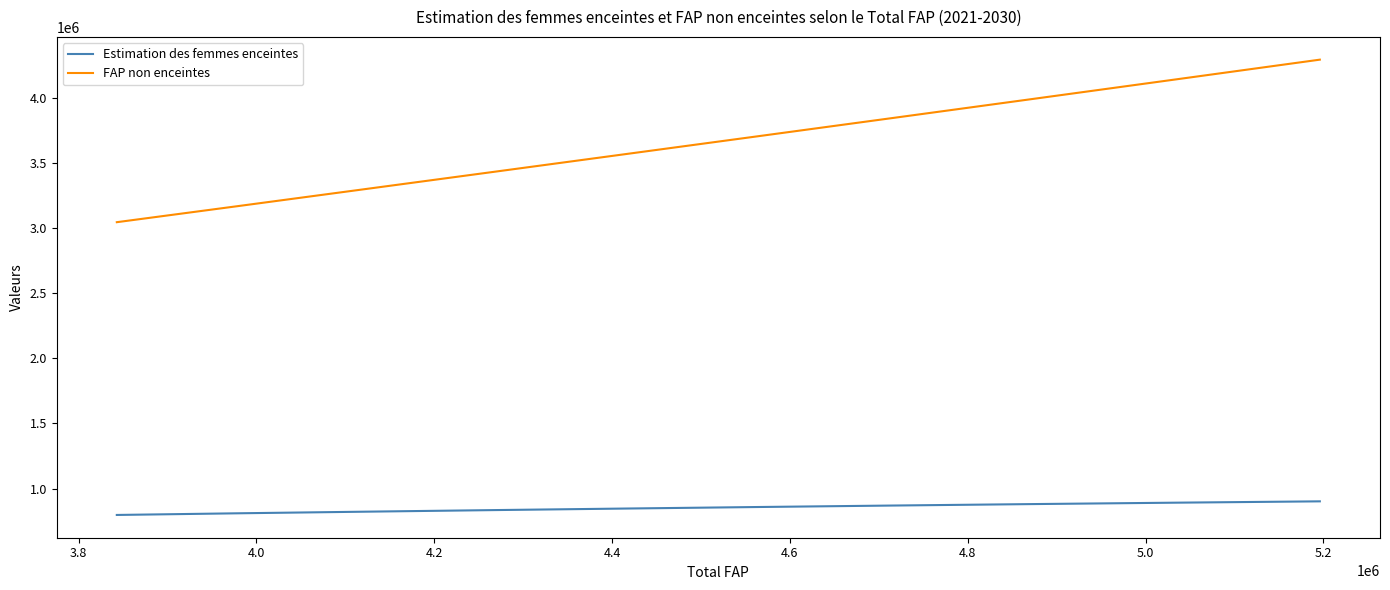

True or false: Estimation des femmes enceintes and FAP non enceintes cross at least once.

False